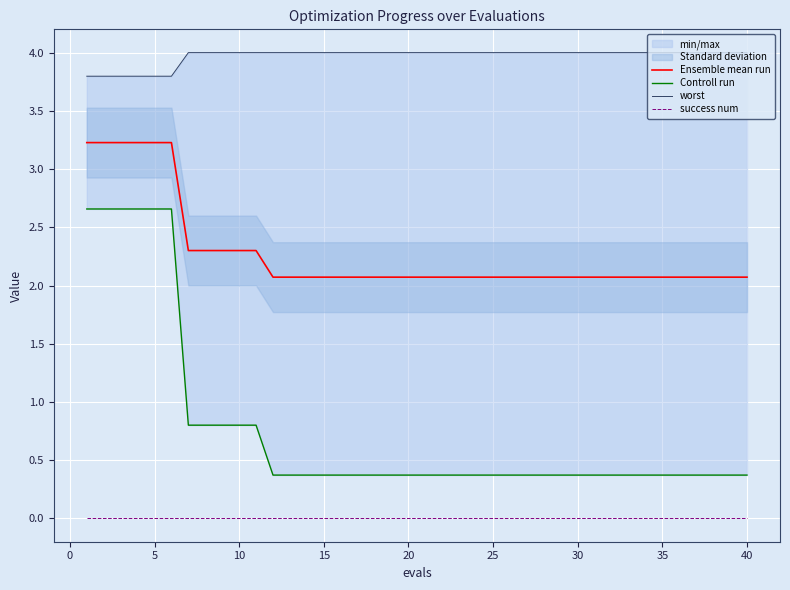

True or false: Ensemble mean run and success num cross at least once.

False